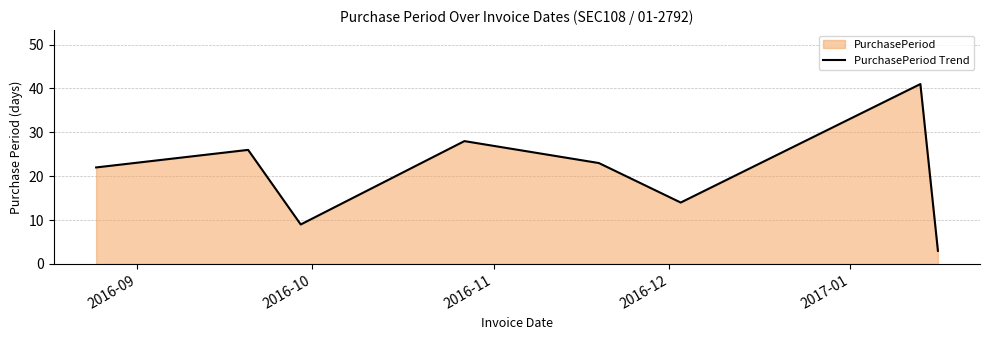

What is the minimum value shown in the chart?

3